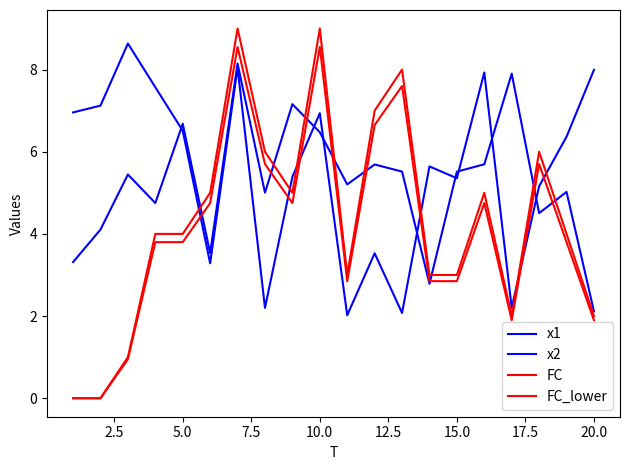

Does the chart have visible grid lines?

No